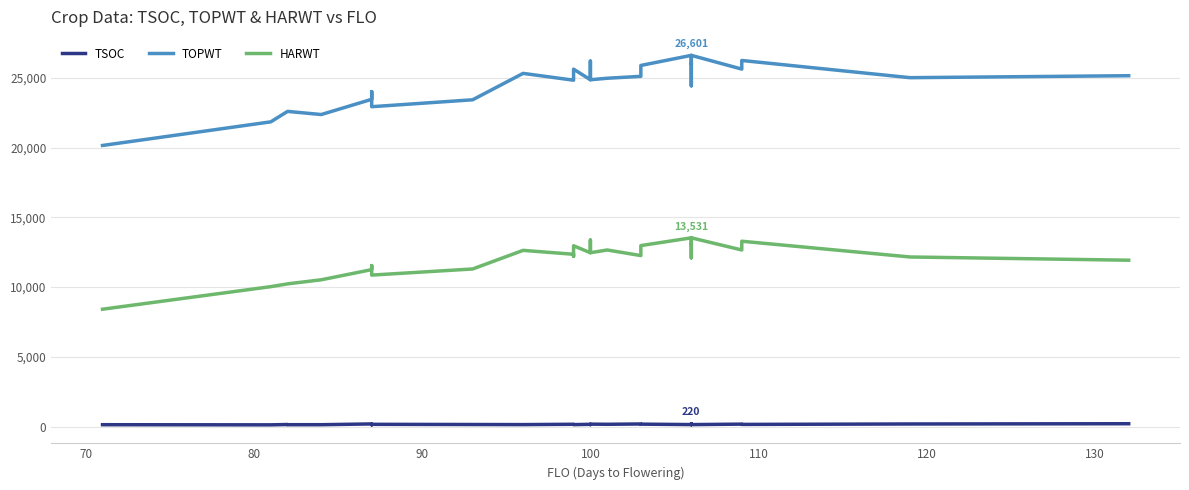

What are all the series names shown in the legend?

TSOC, TOPWT, HARWT